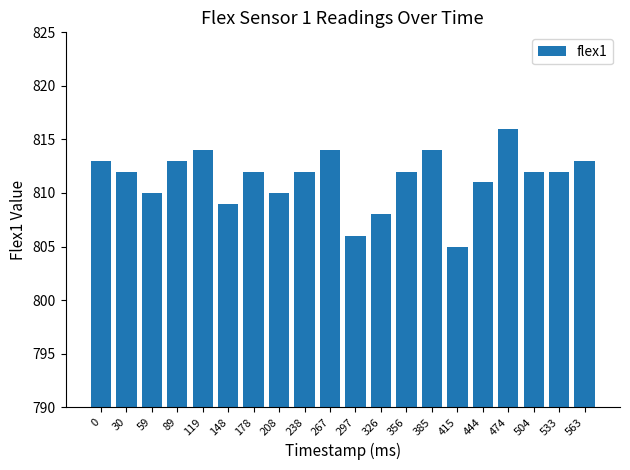

What is the maximum value shown in the chart?

816